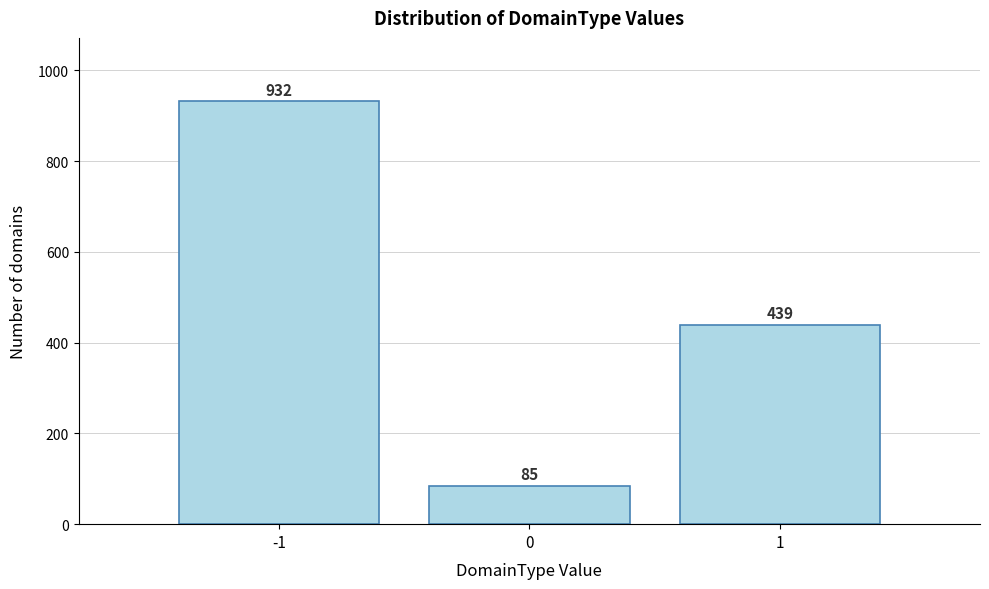

Reading left to right, list all the values displayed in this chart.

-1=932	0=85	1=439